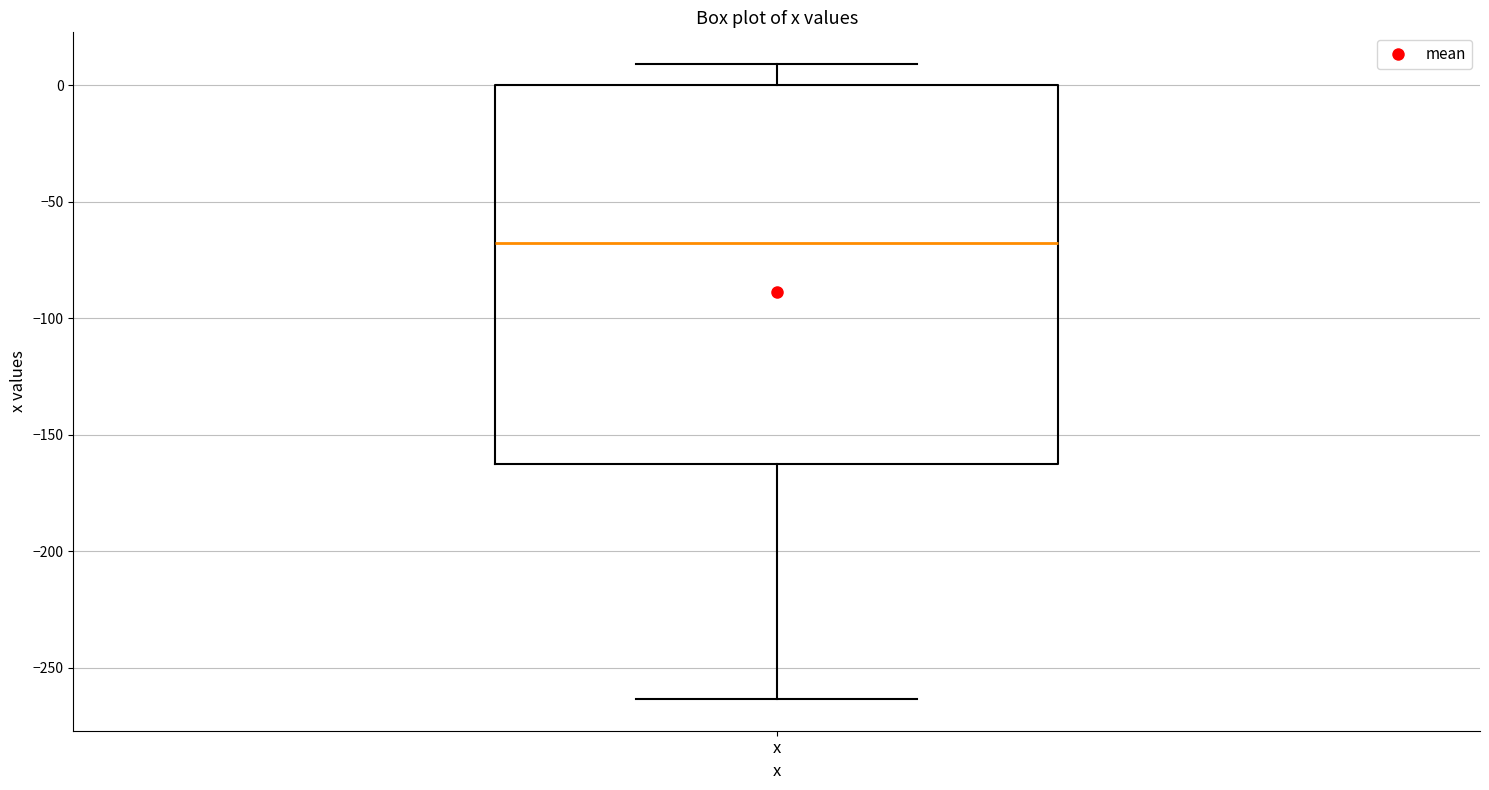

Read this box plot against the y-axis: the position of the median line, the range covered by the box, and the ends of both whiskers. The values are not printed on the chart, so give them approximately, as read against the axis.

median -70, box -165 to 0, whiskers -265 to 10